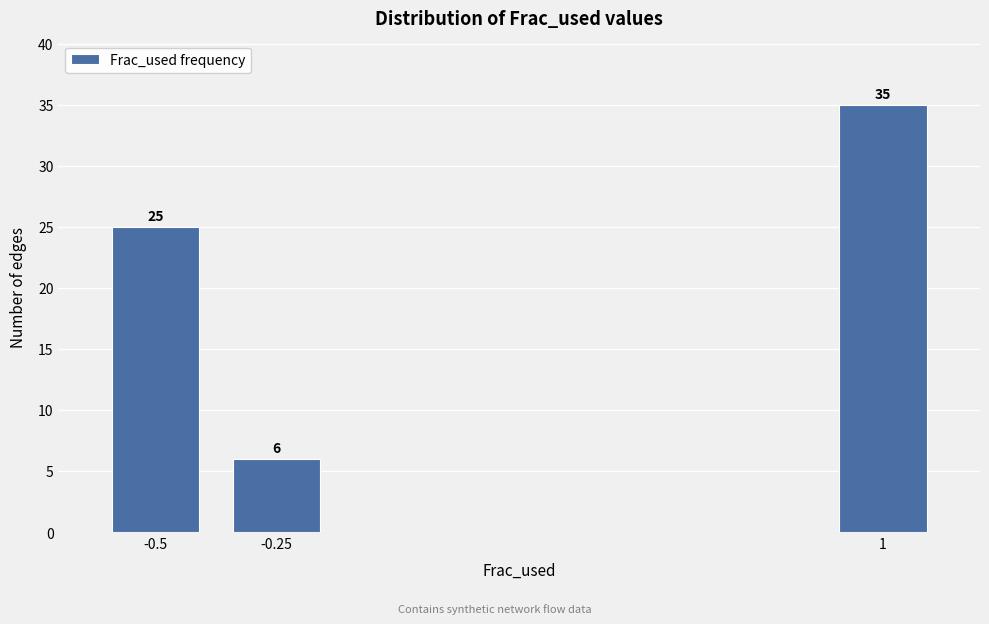

Reading right to left, what are all the values shown in this chart?

35	6	25